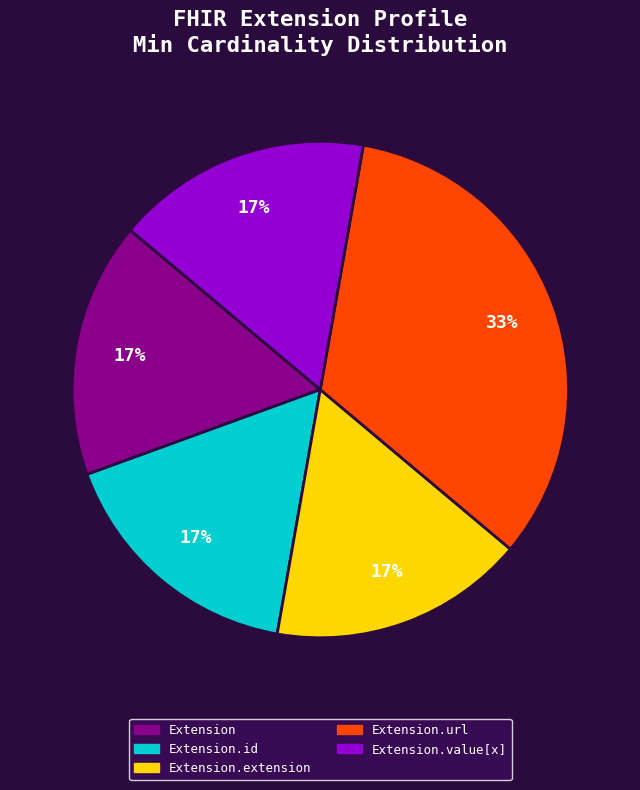

Is there a majority slice in this chart?

No